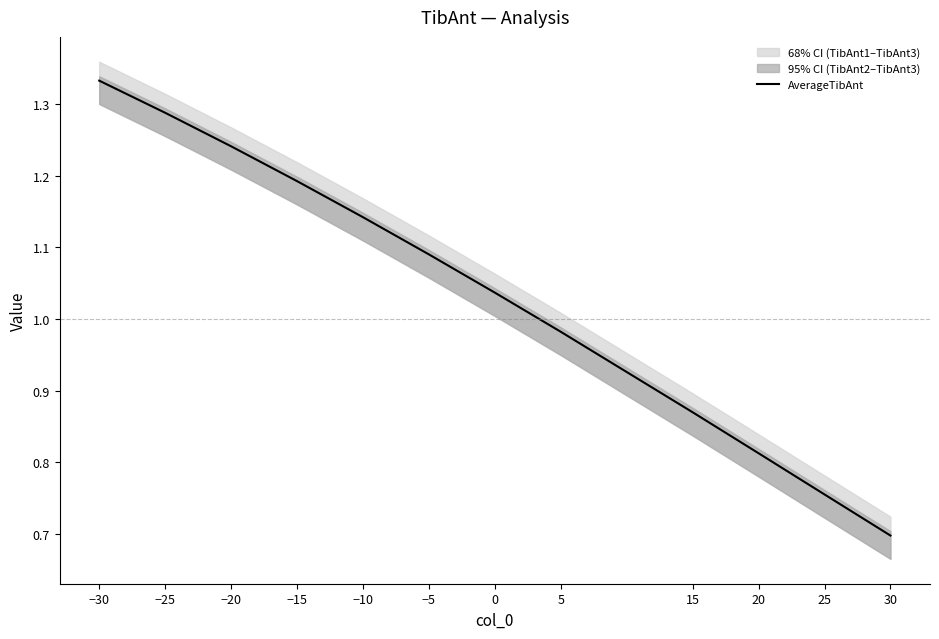

Where is the data nearest to the value 1?

5